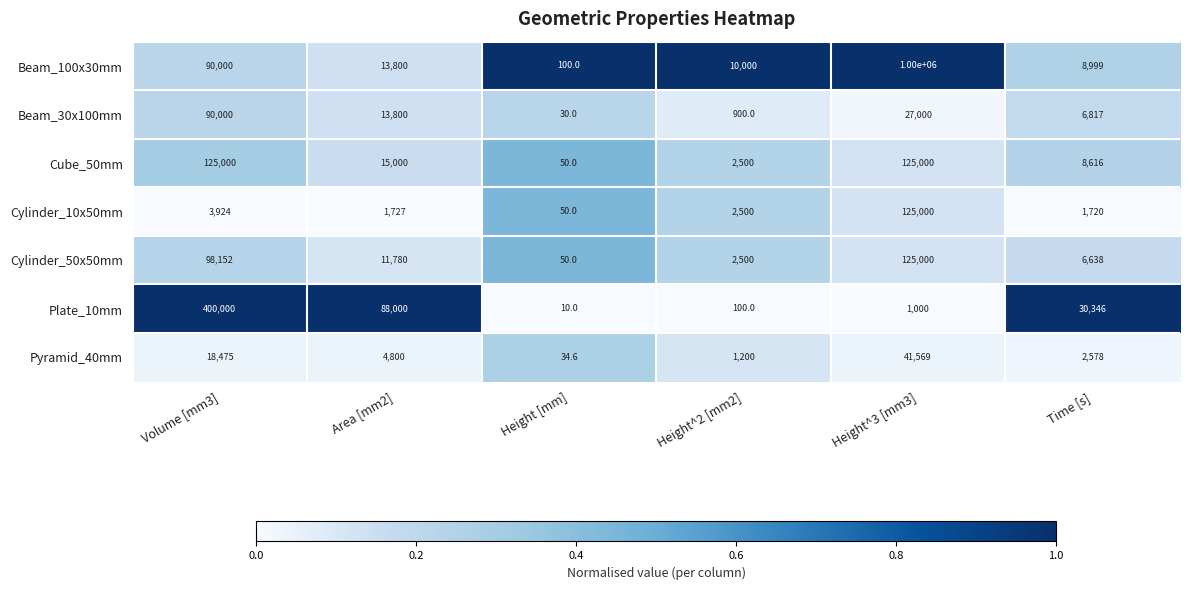

Which series changed the most between Height [mm] and Height^3 [mm3]?

Beam_100x30mm